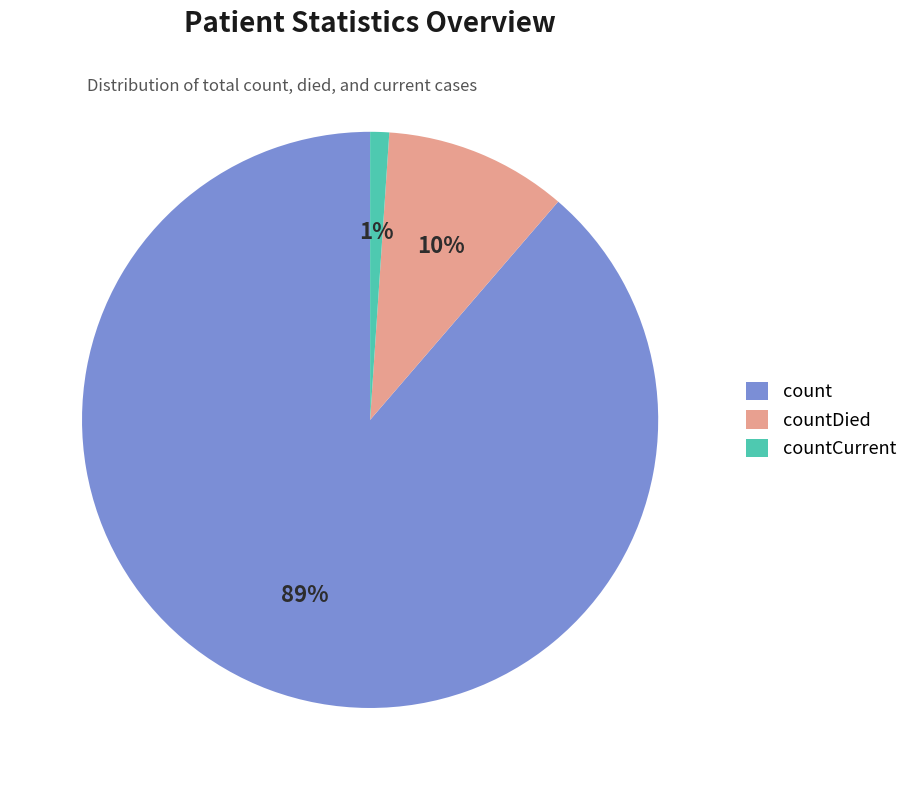

Rank the categories by value from highest to lowest.

count, countDied, countCurrent